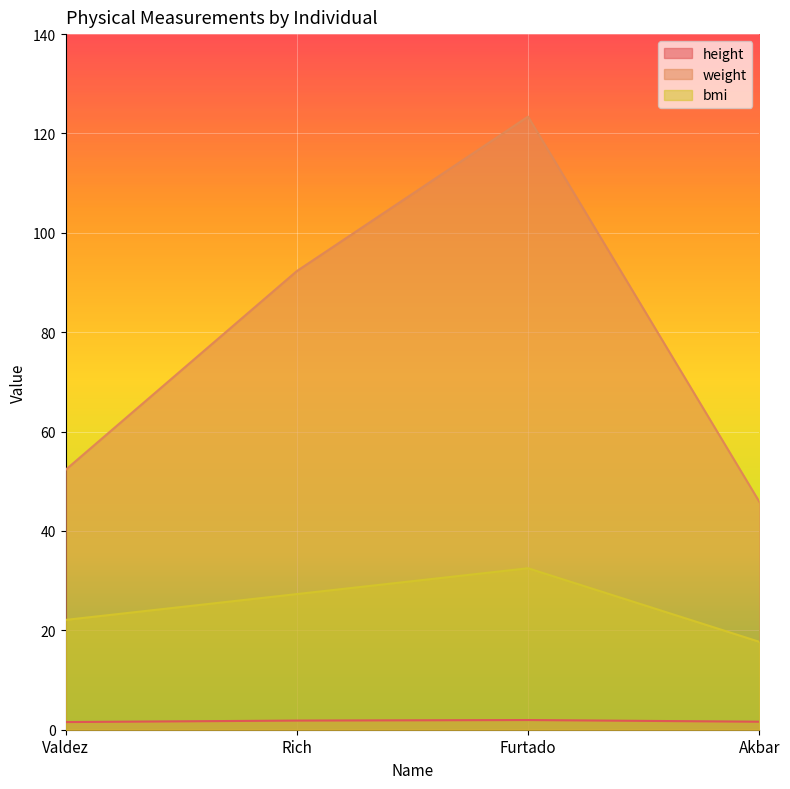

True or false: bmi has more than 2 points higher than both neighbors.

False